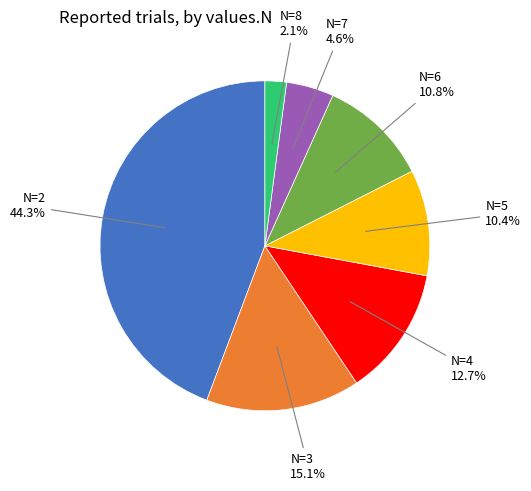

Does any single category account for the majority?

No